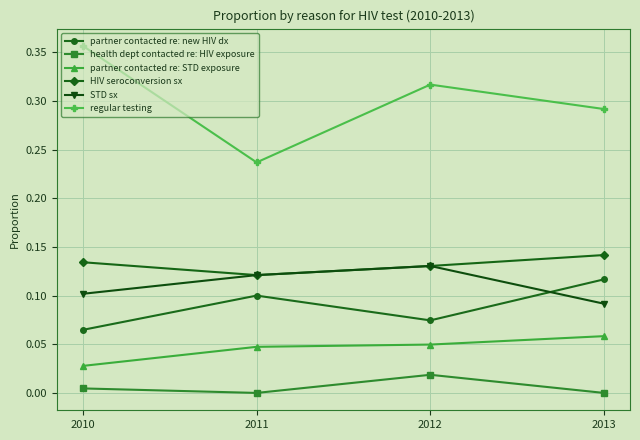

At how many categories does at least one series exceed 0?

4